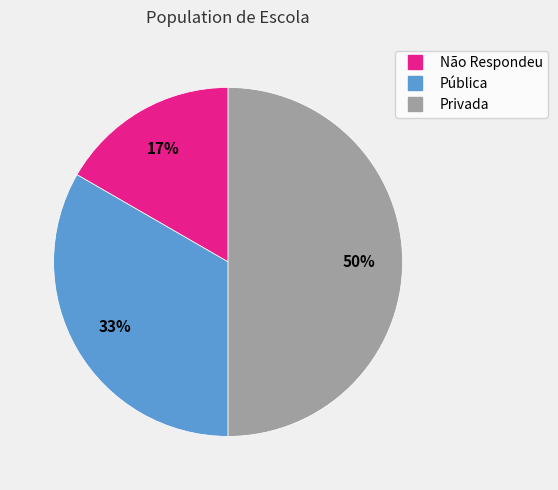

Between Pública and Privada, which is larger?

Privada